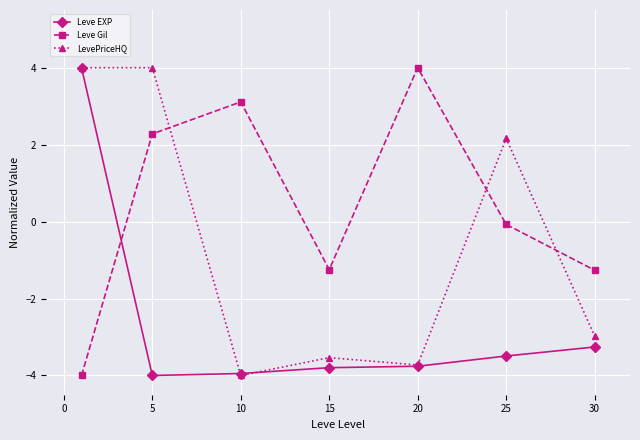

What is the lowest value of the LevePriceHQ series?

-4.0